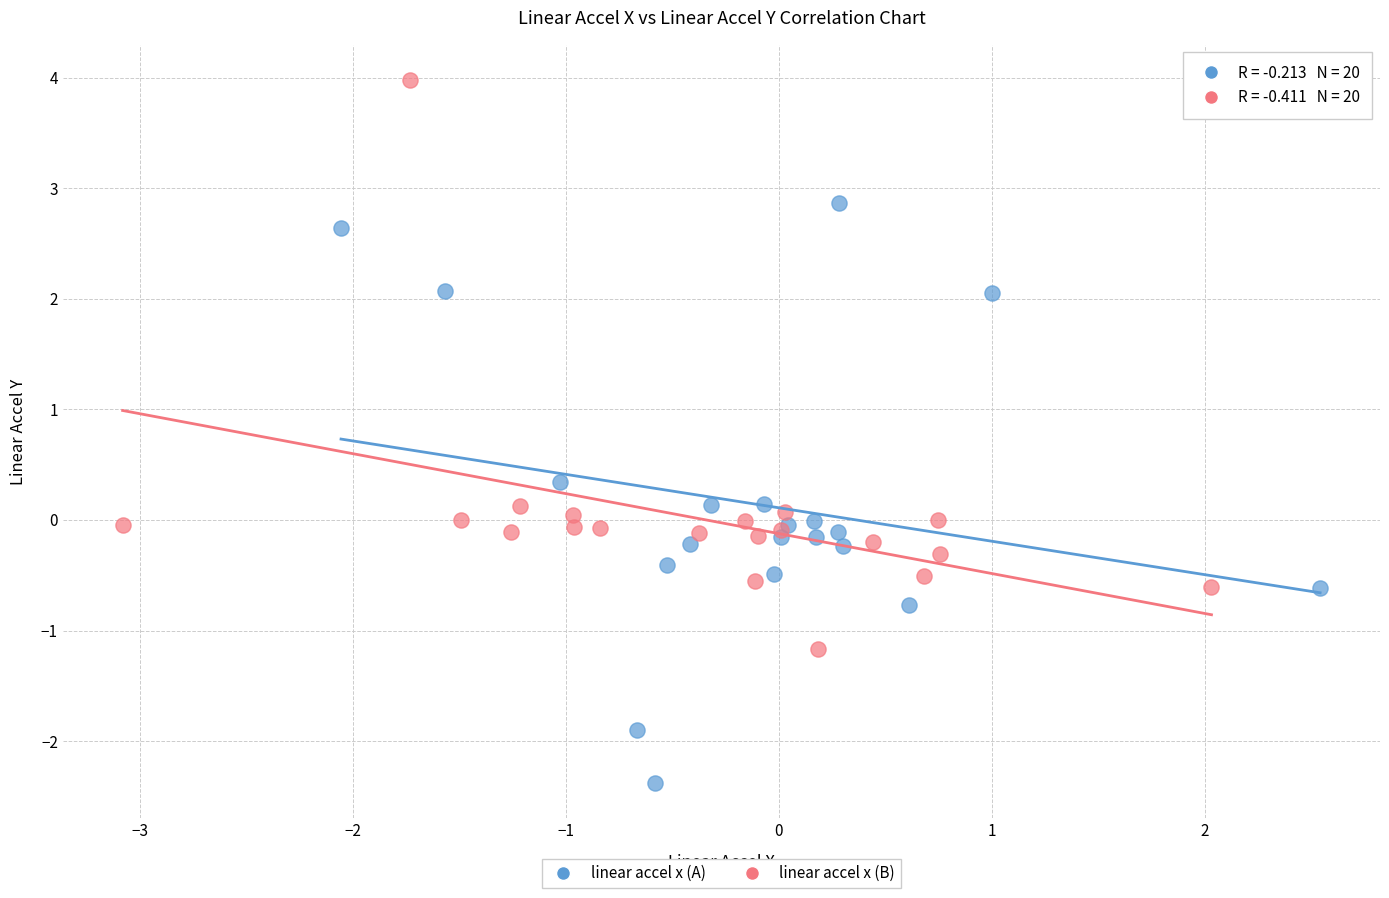

Which series contains the highest Y value?

linear accel x (B)